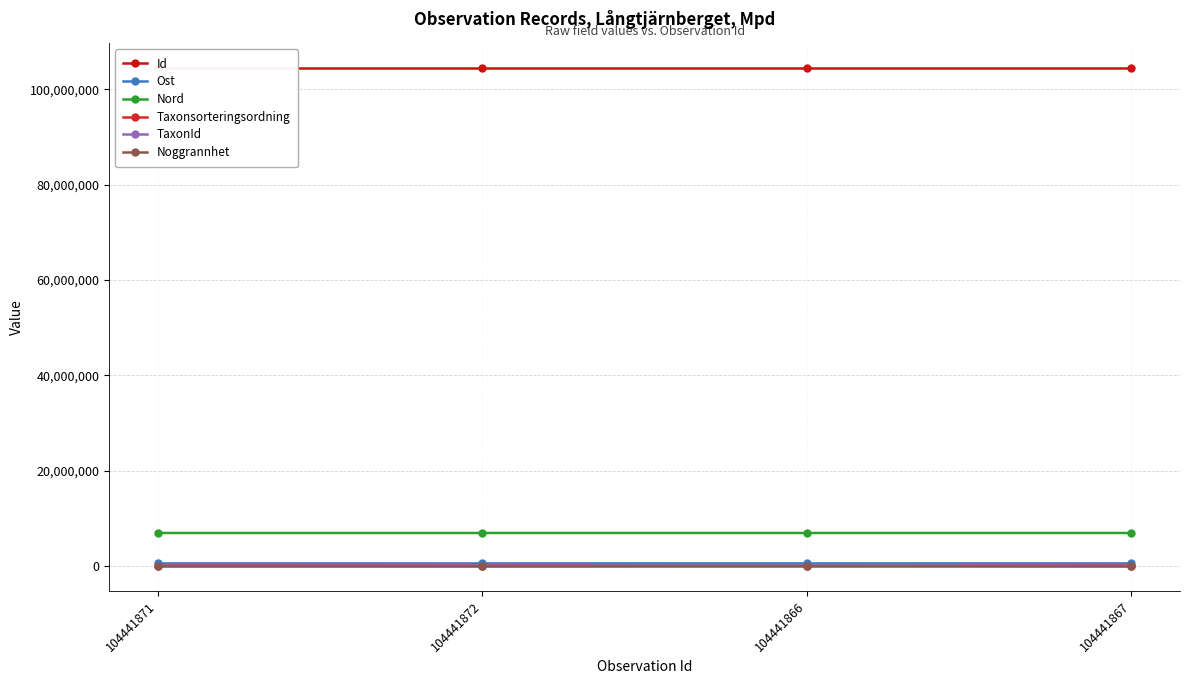

True or false: Taxonsorteringsordning has more than 0 interior local peaks.

False